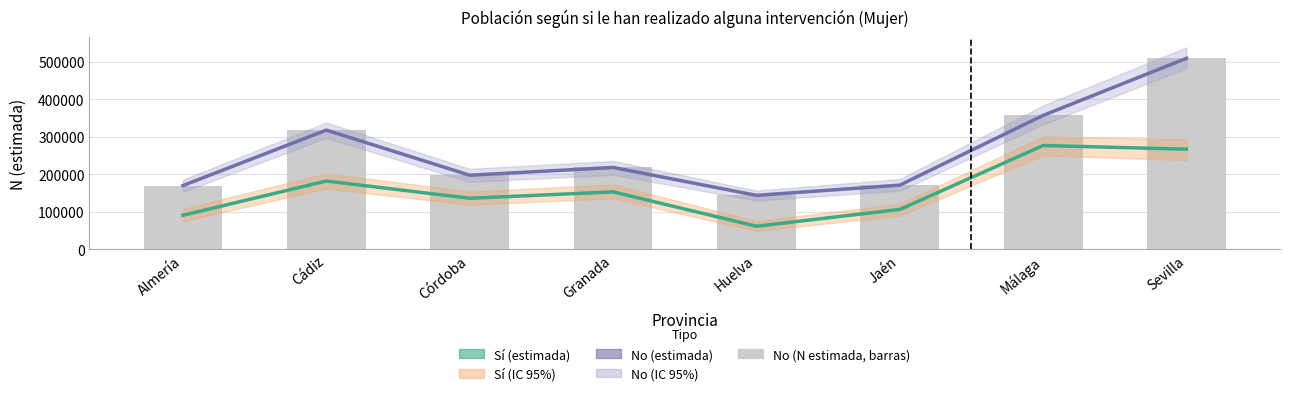

Between Córdoba and Málaga, which series saw the biggest shift?

No (estimada)